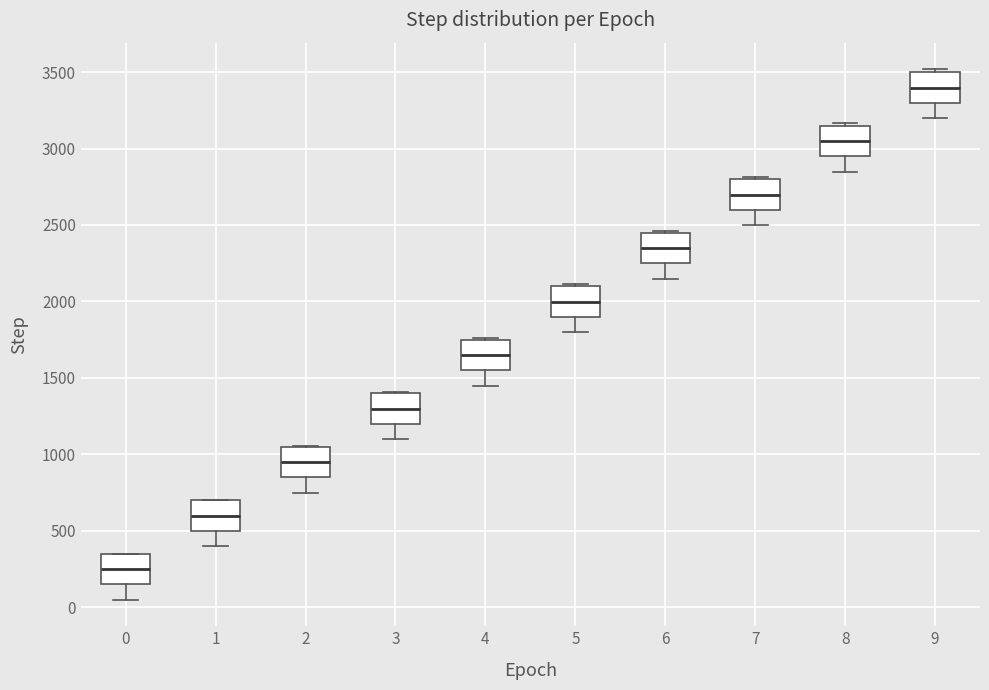

Which box's median line is the lowest?

0